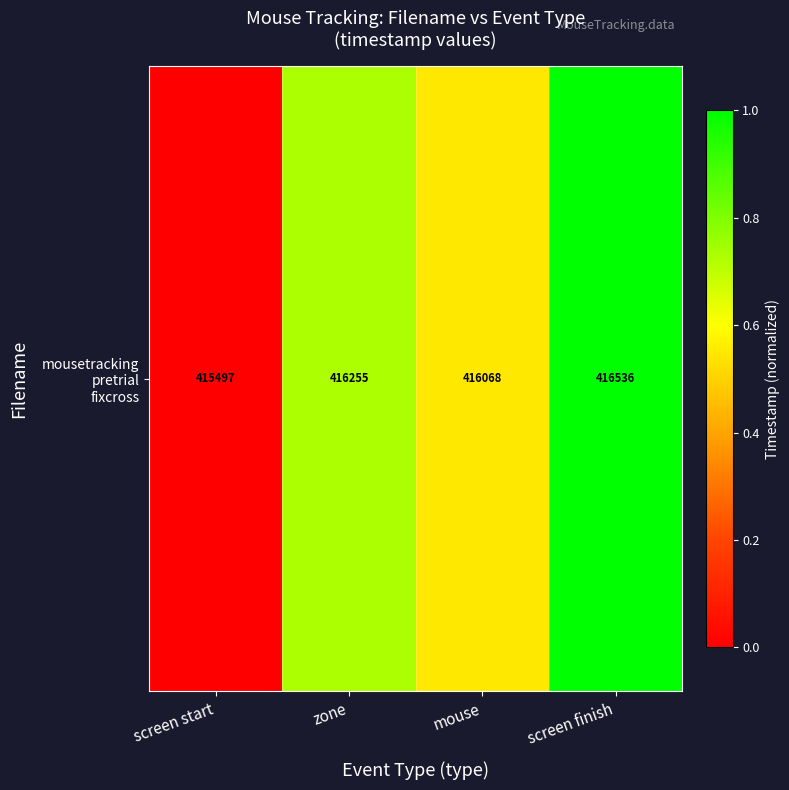

How many categories are shown in the chart?

4